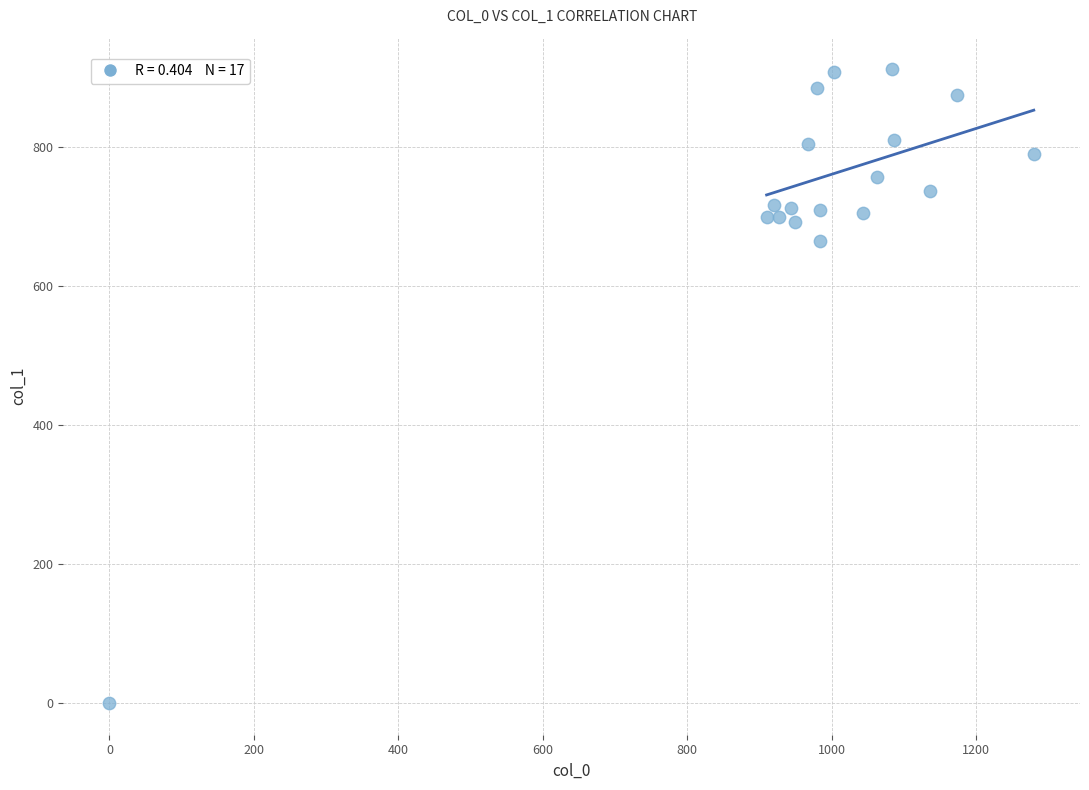

What is the range of X values (max minus min)?

1280.0